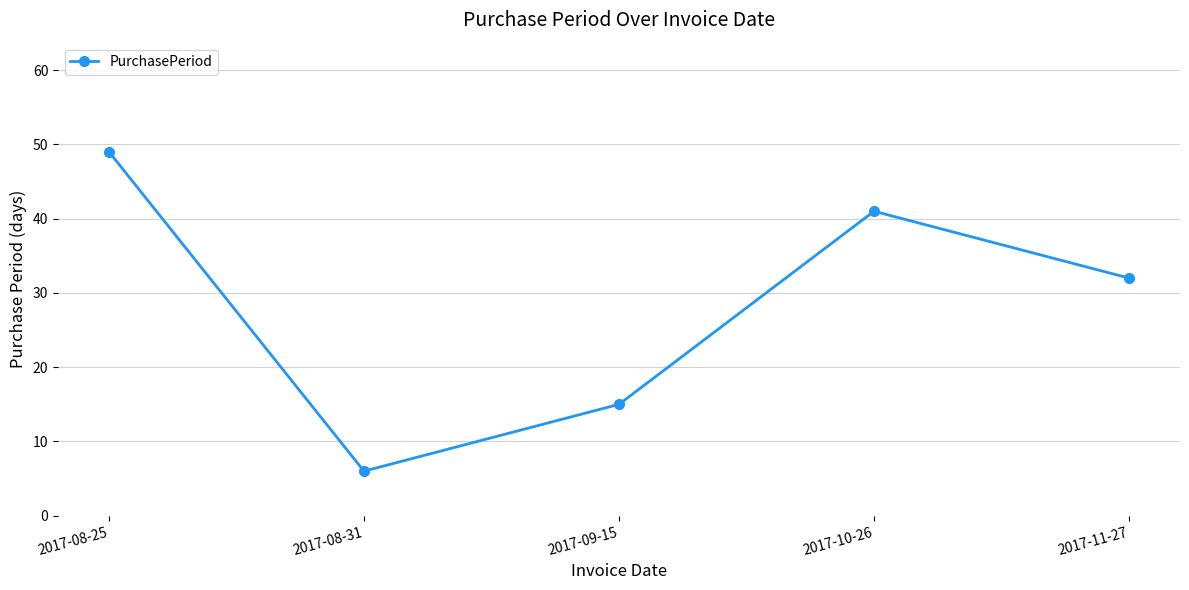

What is the average value?

29